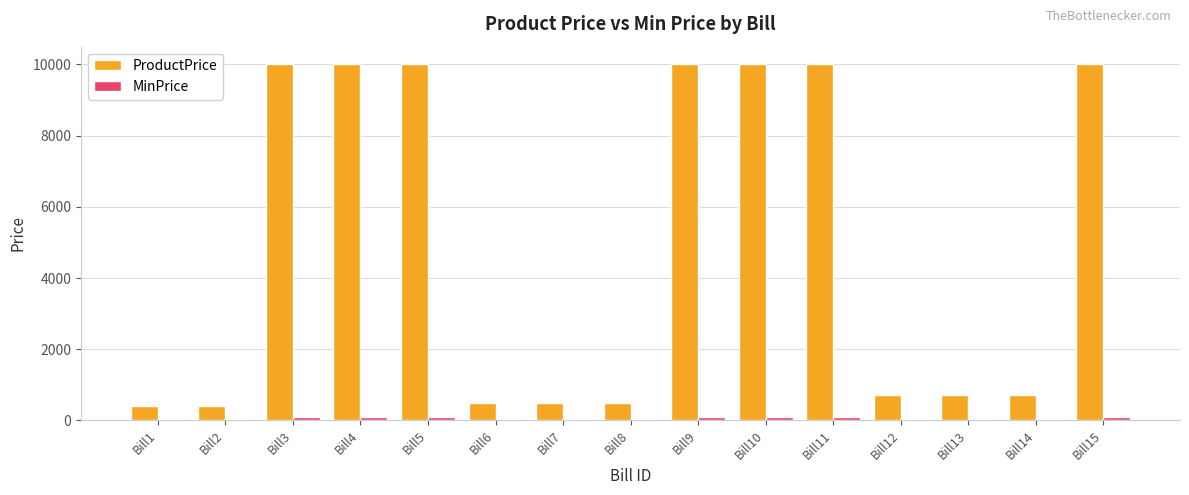

Which series has the largest range (max minus min)?

ProductPrice